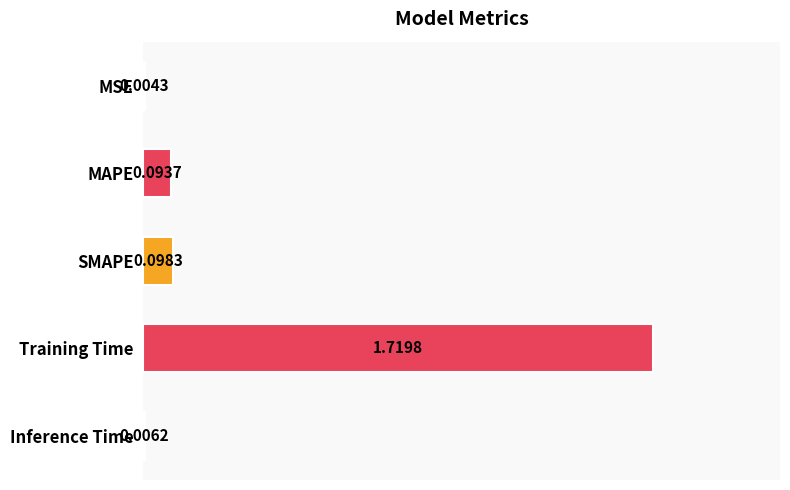

What is the sum of all values?

1.9